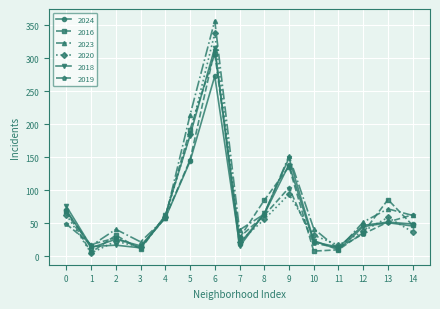

The 2016 series shows 24 at 8. True or false?

False